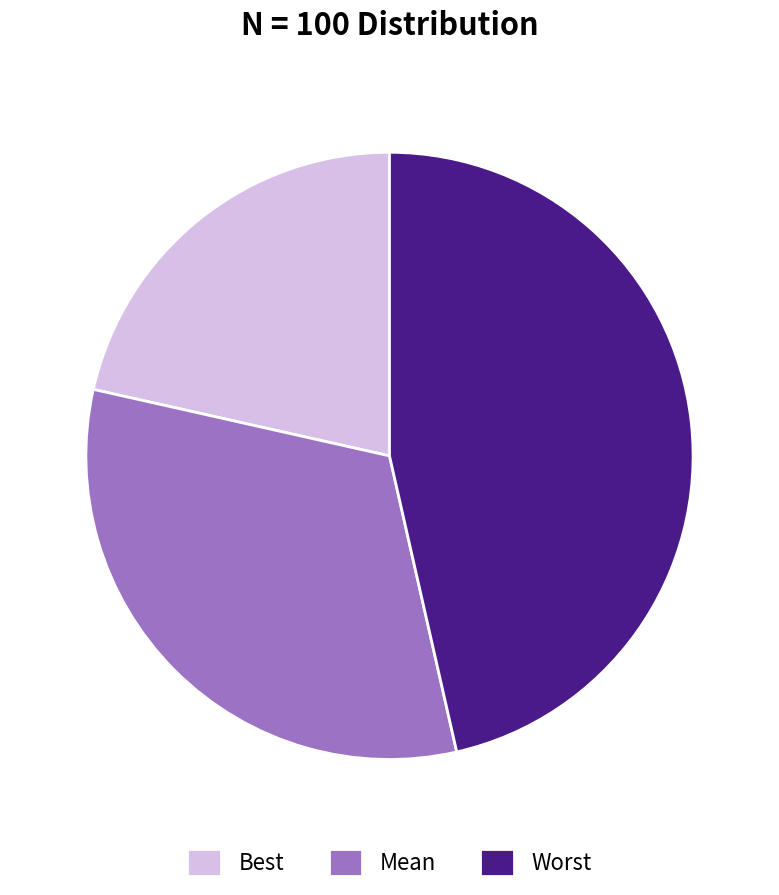

Do Mean and Worst together represent more than half of the pie?

Yes